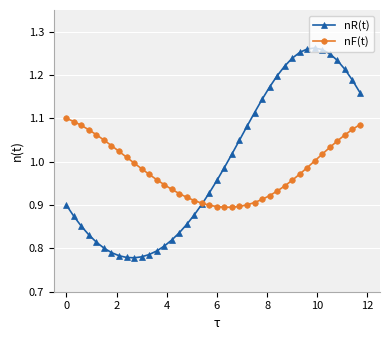

Which series has the widest spread of values?

nR(t)